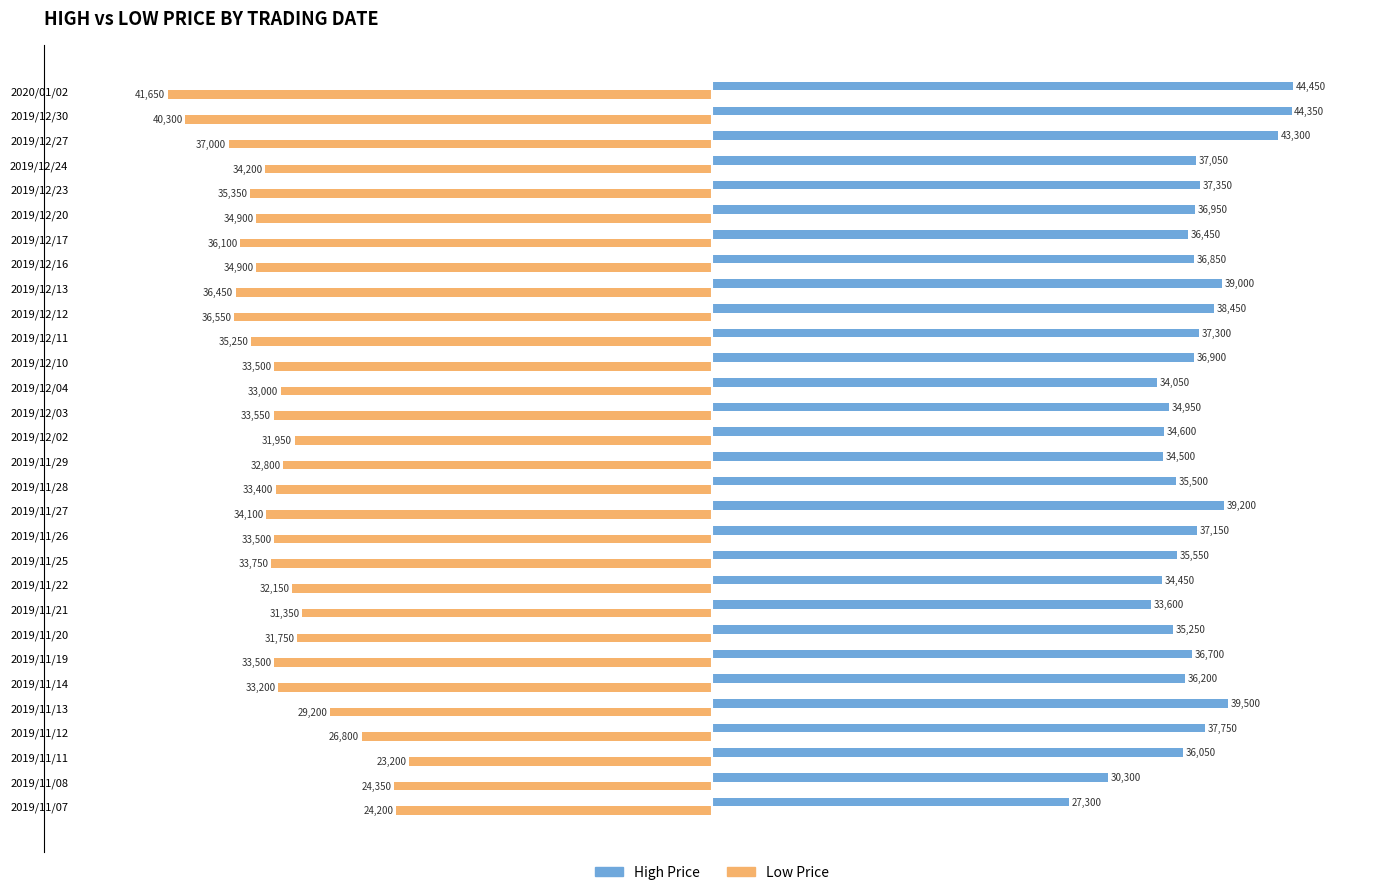

At which category is the sum across all series the highest?

2019/11/11